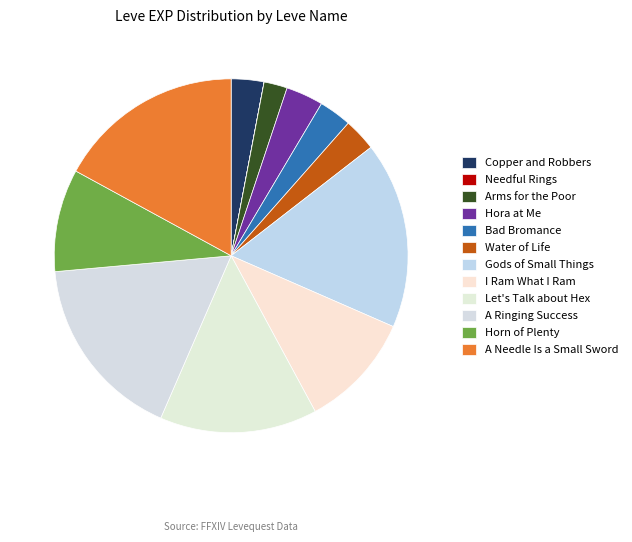

To the nearest percent, what portion does Bad Bromance represent?

3%